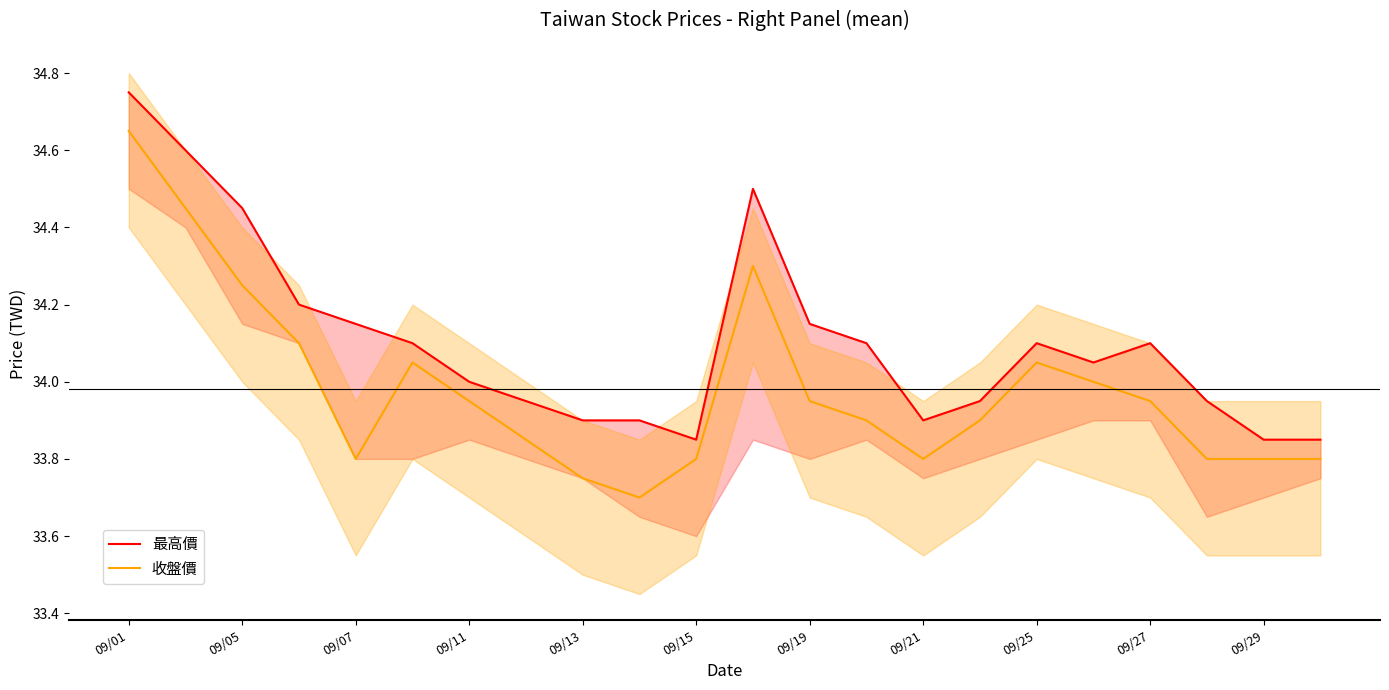

Which series has the largest range (max minus min)?

收盤價